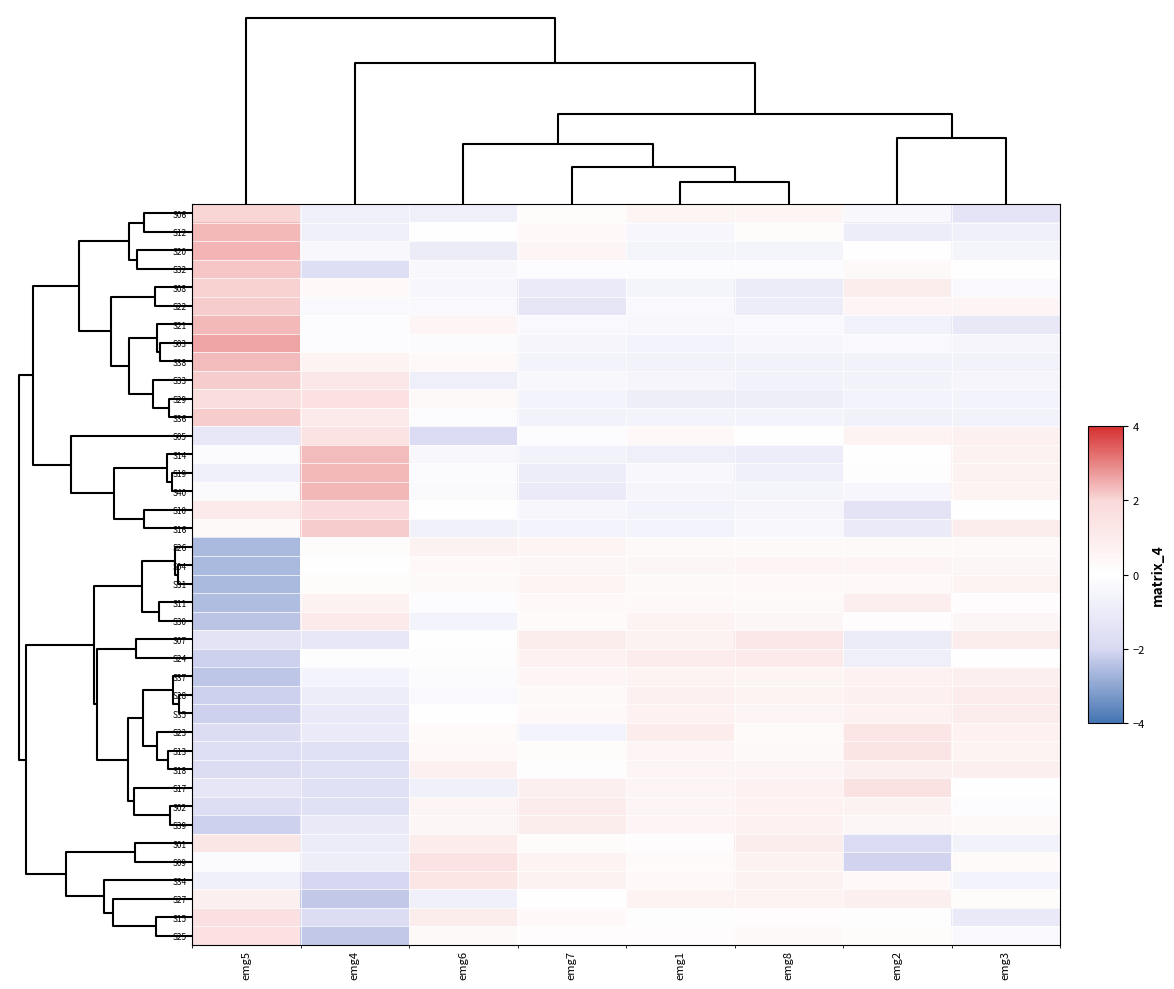

Reading left to right, transcribe all the data shown in this chart.

S06: emg5=2.0	emg4=-0.8	emg6=-0.8	emg7=0.2	emg1=0.5	emg8=0.5	emg2=-0.4	emg3=-1.4
S12: emg5=2.4	emg4=-0.8	emg6=0.0	emg7=0.4	emg1=-0.4	emg8=0.2	emg2=-0.9	emg3=-0.8
S20: emg5=2.4	emg4=-0.4	emg6=-1.0	emg7=0.5	emg1=-0.5	emg8=-0.5	emg2=0.1	emg3=-0.5
S32: emg5=2.2	emg4=-1.7	emg6=-0.4	emg7=-0.1	emg1=-0.1	emg8=-0.1	emg2=0.3	emg3=-0.0
S08: emg5=2.1	emg4=0.4	emg6=-0.5	emg7=-1.1	emg1=-0.5	emg8=-1.0	emg2=0.9	emg3=-0.3
S22: emg5=2.1	emg4=-0.3	emg6=-0.3	emg7=-1.3	emg1=-0.3	emg8=-0.9	emg2=0.5	emg3=0.5
S21: emg5=2.4	emg4=-0.1	emg6=0.5	emg7=-0.3	emg1=-0.4	emg8=-0.3	emg2=-0.7	emg3=-1.2
S03: emg5=2.6	emg4=-0.1	emg6=-0.2	emg7=-0.5	emg1=-0.6	emg8=-0.4	emg2=-0.3	emg3=-0.5
S38: emg5=2.3	emg4=0.6	emg6=0.3	emg7=-0.6	emg1=-0.7	emg8=-0.7	emg2=-0.7	emg3=-0.7
S33: emg5=2.1	emg4=1.2	emg6=-0.8	emg7=-0.3	emg1=-0.5	emg8=-0.6	emg2=-0.6	emg3=-0.5
S29: emg5=1.8	emg4=1.5	emg6=0.3	emg7=-0.6	emg1=-0.9	emg8=-0.9	emg2=-0.6	emg3=-0.6
S36: emg5=2.1	emg4=1.2	emg6=-0.1	emg7=-0.7	emg1=-0.6	emg8=-0.6	emg2=-0.7	emg3=-0.7
S05: emg5=-1.2	emg4=1.4	emg6=-1.8	emg7=-0.2	emg1=0.4	emg8=0.0	emg2=0.6	emg3=0.7
S14: emg5=-0.2	emg4=2.3	emg6=-0.4	emg7=-0.7	emg1=-0.8	emg8=-0.9	emg2=-0.0	emg3=0.7
S19: emg5=-0.7	emg4=2.4	emg6=-0.2	emg7=-0.9	emg1=-0.4	emg8=-0.7	emg2=-0.1	emg3=0.7
S40: emg5=-0.2	emg4=2.4	emg6=-0.2	emg7=-1.1	emg1=-0.5	emg8=-0.6	emg2=-0.4	emg3=0.6
S10: emg5=1.2	emg4=1.9	emg6=-0.0	emg7=-0.4	emg1=-0.6	emg8=-0.5	emg2=-1.5	emg3=-0.0
S16: emg5=0.3	emg4=2.1	emg6=-0.7	emg7=-0.6	emg1=-0.6	emg8=-0.3	emg2=-1.1	emg3=0.9
S26: emg5=-2.6	emg4=0.2	emg6=0.7	emg7=0.5	emg1=0.3	emg8=0.3	emg2=0.3	emg3=0.3
S04: emg5=-2.6	emg4=-0.1	emg6=0.4	emg7=0.4	emg1=0.5	emg8=0.5	emg2=0.5	emg3=0.4
S31: emg5=-2.6	emg4=0.2	emg6=0.3	emg7=0.5	emg1=0.3	emg8=0.4	emg2=0.3	emg3=0.6
S11: emg5=-2.5	emg4=0.7	emg6=-0.1	emg7=0.4	emg1=0.4	emg8=0.3	emg2=0.9	emg3=0.1
S30: emg5=-2.4	emg4=1.1	emg6=-0.6	emg7=0.2	emg1=0.6	emg8=0.5	emg2=0.1	emg3=0.5
S07: emg5=-1.5	emg4=-1.2	emg6=0.0	emg7=0.9	emg1=0.7	emg8=1.2	emg2=-1.0	emg3=0.9
S24: emg5=-2.1	emg4=0.1	emg6=0.1	emg7=0.7	emg1=1.0	emg8=1.1	emg2=-0.8	emg3=-0.1
S37: emg5=-2.4	emg4=-0.6	emg6=-0.2	emg7=0.5	emg1=0.6	emg8=0.6	emg2=0.7	emg3=0.8
S28: emg5=-2.2	emg4=-0.9	emg6=-0.3	emg7=0.3	emg1=0.7	emg8=0.6	emg2=0.7	emg3=1.0
S35: emg5=-2.1	emg4=-1.1	emg6=0.0	emg7=0.4	emg1=0.7	emg8=0.5	emg2=0.7	emg3=0.9
S23: emg5=-1.8	emg4=-1.1	emg6=0.2	emg7=-0.6	emg1=1.0	emg8=0.2	emg2=1.3	emg3=0.7
S13: emg5=-1.7	emg4=-1.5	emg6=0.3	emg7=0.2	emg1=0.5	emg8=0.3	emg2=1.4	emg3=0.6
S18: emg5=-1.8	emg4=-1.5	emg6=0.7	emg7=-0.1	emg1=0.5	emg8=0.5	emg2=0.8	emg3=0.8
S17: emg5=-1.3	emg4=-1.5	emg6=-0.7	emg7=0.8	emg1=0.5	emg8=0.7	emg2=1.5	emg3=0.0
S02: emg5=-1.8	emg4=-1.5	emg6=0.5	emg7=1.0	emg1=0.5	emg8=0.7	emg2=0.7	emg3=-0.1
S39: emg5=-2.1	emg4=-1.2	emg6=0.5	emg7=0.9	emg1=0.5	emg8=0.7	emg2=0.4	emg3=0.3
S01: emg5=1.3	emg4=-0.9	emg6=1.0	emg7=0.2	emg1=0.1	emg8=0.9	emg2=-1.8	emg3=-0.7
S09: emg5=-0.2	emg4=-0.9	emg6=1.4	emg7=0.6	emg1=0.2	emg8=0.7	emg2=-2.1	emg3=0.2
S34: emg5=-0.8	emg4=-2.0	emg6=1.3	emg7=0.7	emg1=0.4	emg8=0.7	emg2=0.4	emg3=-0.6
S27: emg5=0.8	emg4=-2.3	emg6=-0.7	emg7=-0.1	emg1=0.6	emg8=0.6	emg2=0.8	emg3=0.2
S15: emg5=1.6	emg4=-1.8	emg6=0.9	emg7=0.3	emg1=0.1	emg8=0.1	emg2=-0.1	emg3=-1.1
S25: emg5=1.6	emg4=-2.3	emg6=0.3	emg7=0.1	emg1=0.1	emg8=0.3	emg2=0.2	emg3=-0.3